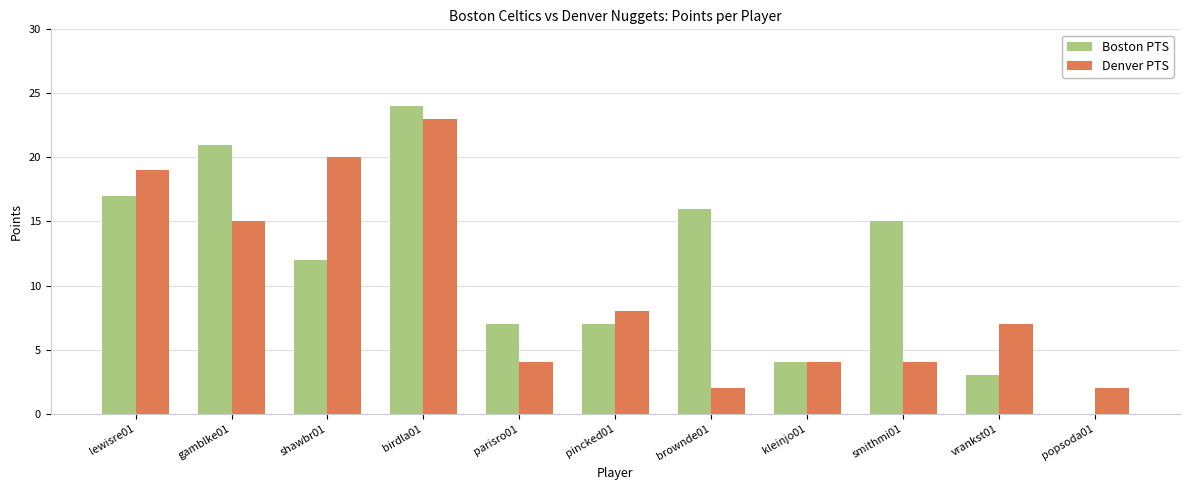

What is the maximum value shown in the chart?

24